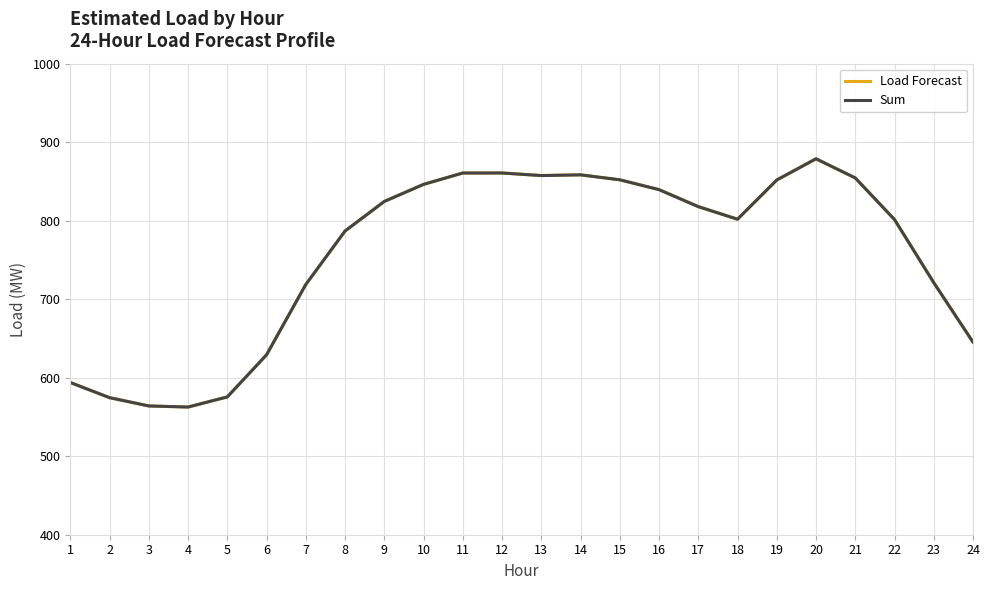

True or false: Load Forecast and Sum cross at least once.

False